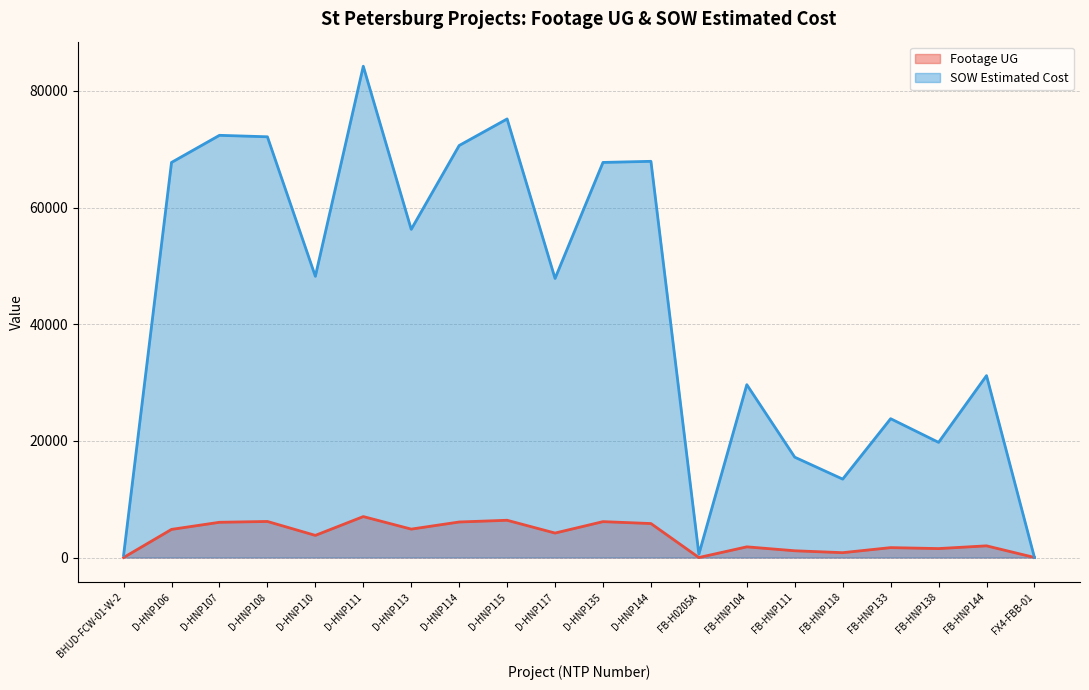

Which category has the highest value in the Footage UG series?

D-HNP111